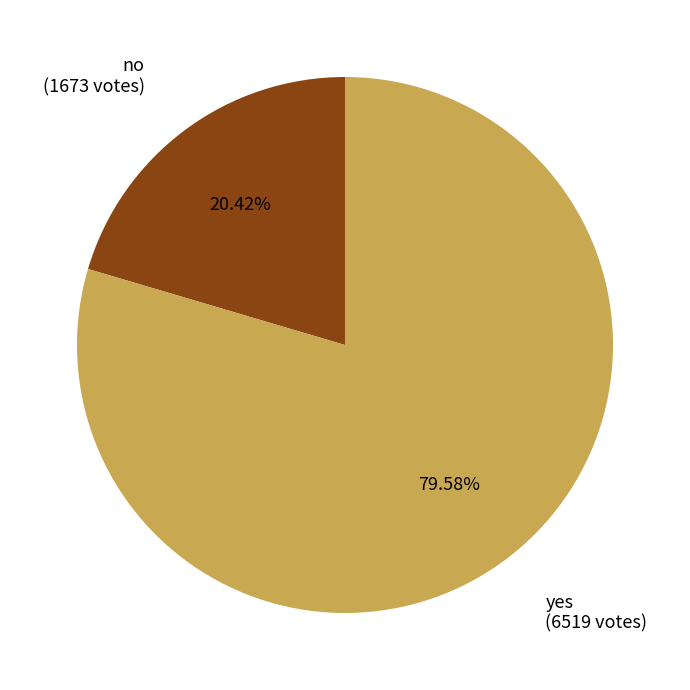

Rank the categories by value from highest to lowest.

yes, no